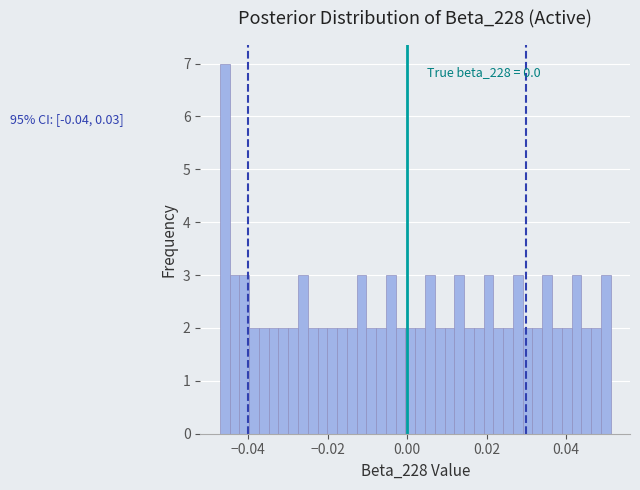

Read against the x-axis, roughly where is the centre of the tallest bar?

-0.046